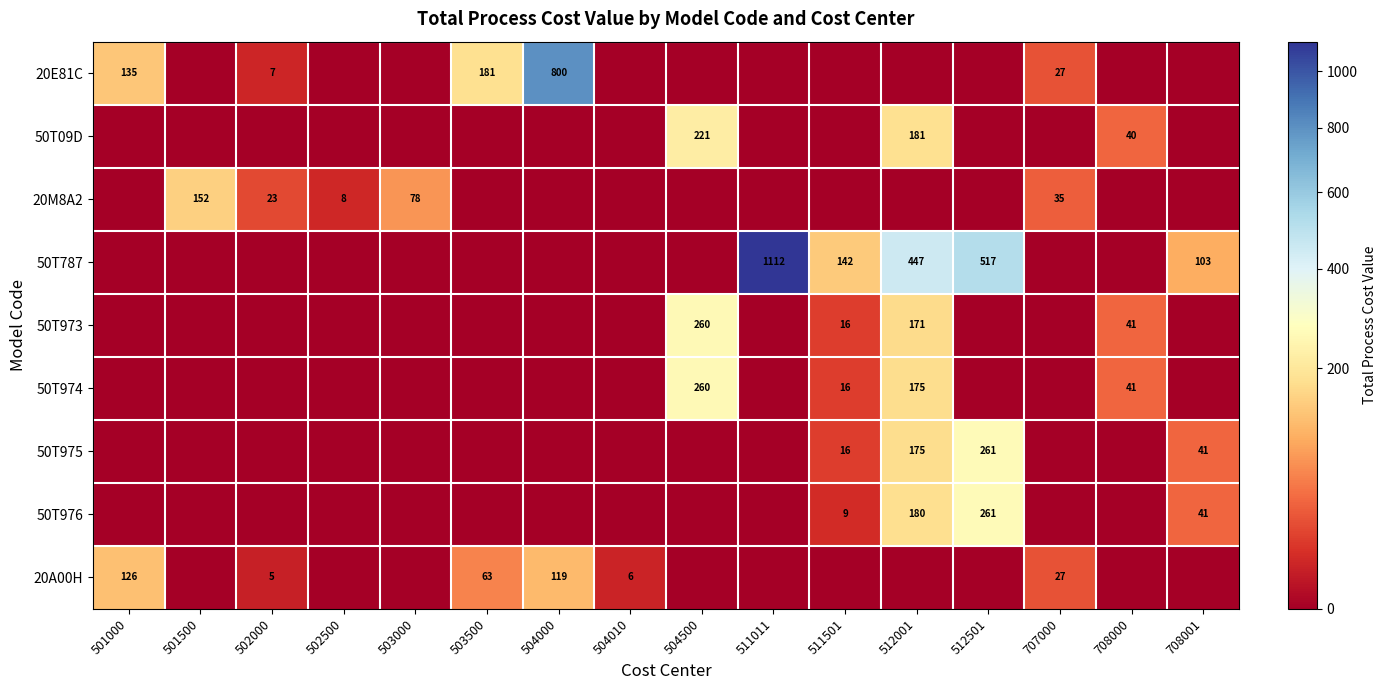

At which category is the sum across all series the highest?

512001